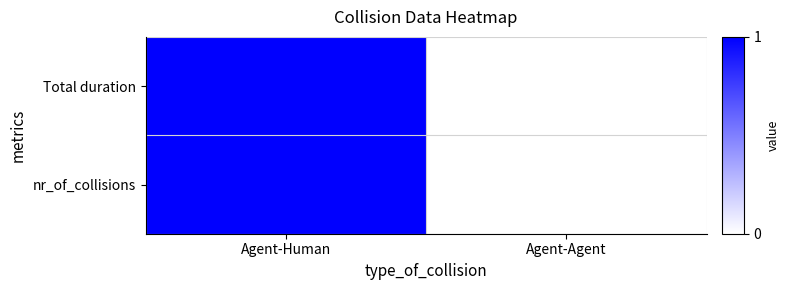

Count the number of categories in the chart.

2